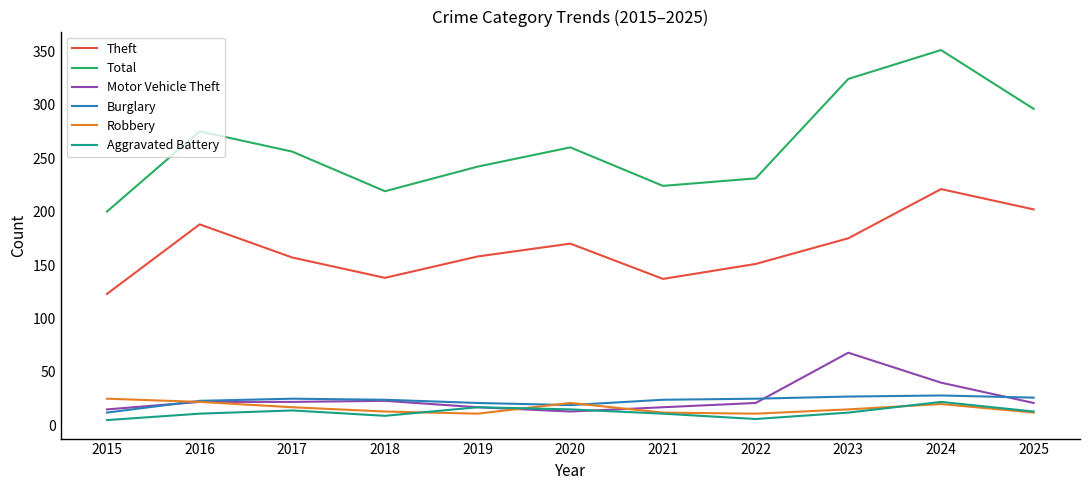

At which category is the sum across all series the highest?

2024